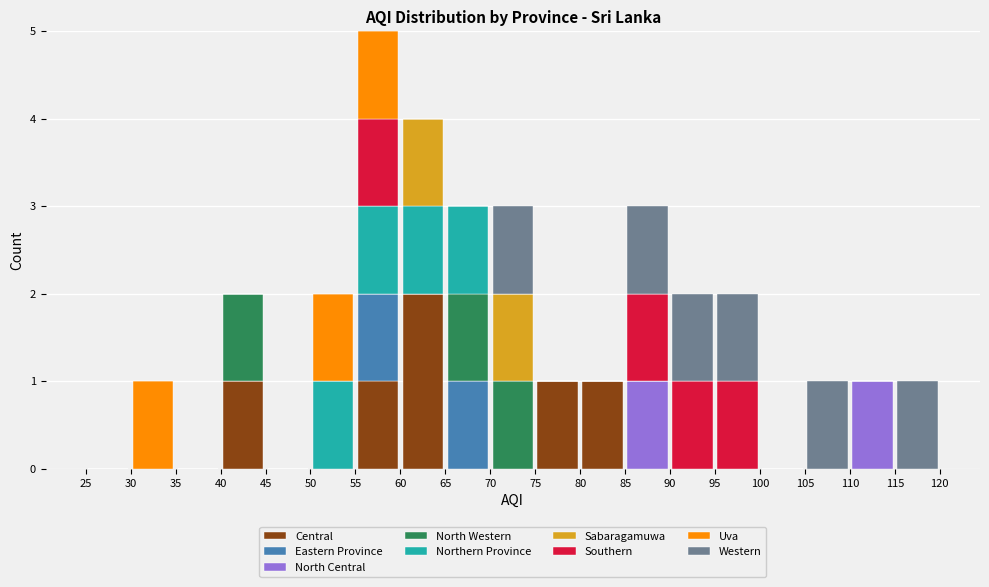

What is the total height of the stacked bar covering 75 to 80 on the x-axis? The values are not printed on the chart, so give them approximately, as read against the axis.

1